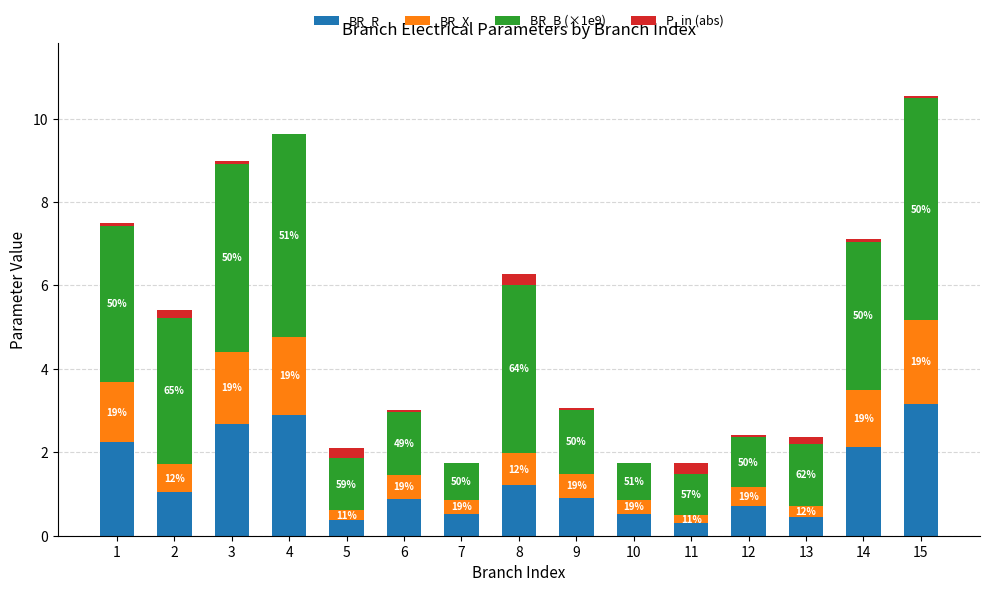

What is the total value across all series at 9?

3.1